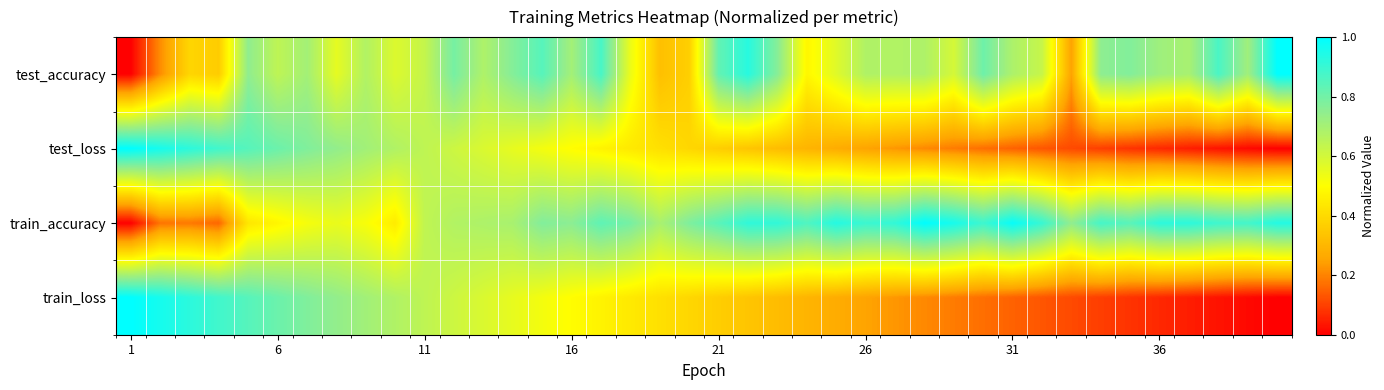

What is the greatest value displayed?

1.0